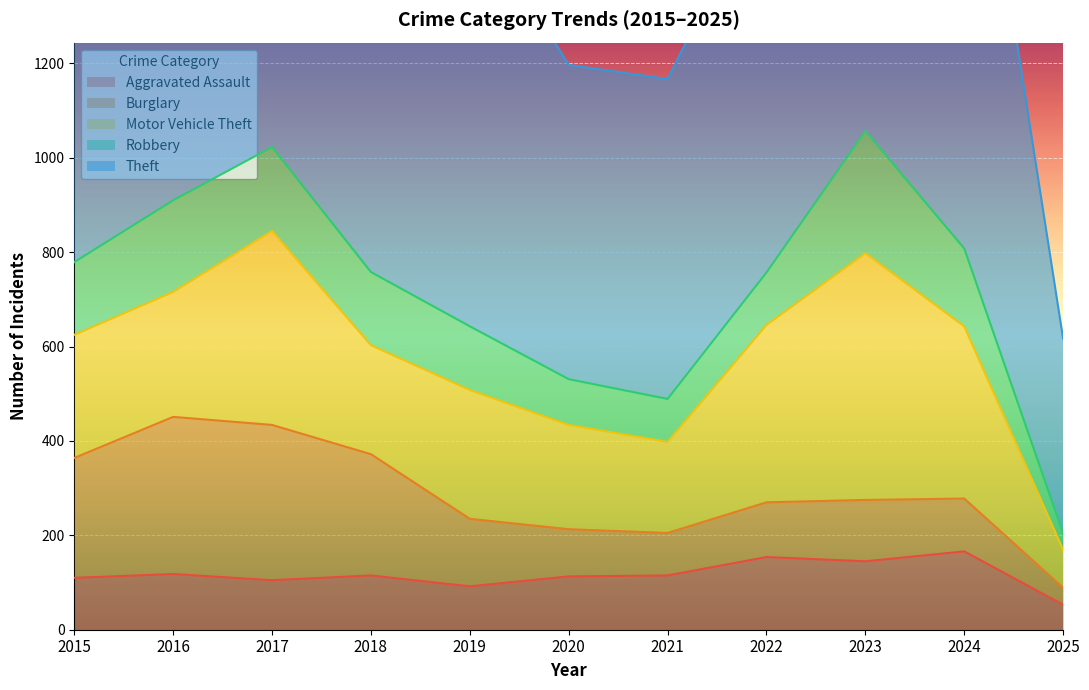

What is the lowest value of the Aggravated Assault series?

53